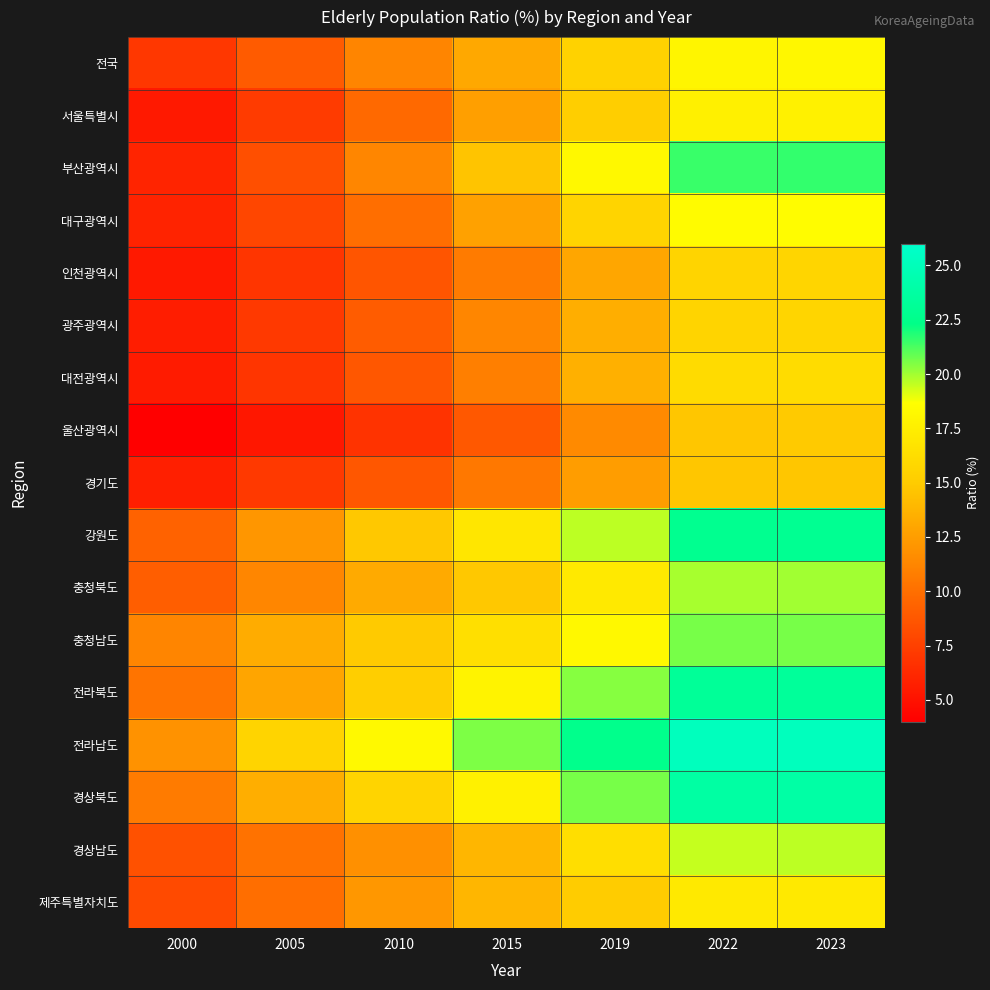

Reading left to right, extract all data points from this chart.

전국: 2000=7.0	2005=8.9	2010=11.2	2015=13.1	2019=15.5	2022=18.0	2023=18.1
서울특별시: 2000=5.4	2005=7.2	2010=9.7	2015=12.6	2019=15.2	2022=17.6	2023=17.7
부산광역시: 2000=6.0	2005=8.3	2010=11.3	2015=14.6	2019=18.2	2022=21.5	2023=21.6
대구광역시: 2000=5.9	2005=7.8	2010=10.0	2015=12.7	2019=15.6	2022=18.4	2023=18.5
인천광역시: 2000=5.4	2005=6.9	2010=8.6	2015=10.7	2019=13.0	2022=15.6	2023=15.7
광주광역시: 2000=5.6	2005=7.1	2010=9.0	2015=11.3	2019=13.4	2022=15.6	2023=15.7
대전광역시: 2000=5.5	2005=6.9	2010=8.7	2015=10.9	2019=13.5	2022=16.1	2023=16.2
울산광역시: 2000=4.0	2005=5.3	2010=6.8	2015=8.8	2019=11.5	2022=14.7	2023=14.9
경기도: 2000=5.7	2005=7.1	2010=8.7	2015=10.5	2019=12.5	2022=14.7	2023=14.7
강원도: 2000=9.3	2005=12.1	2010=14.8	2015=16.9	2019=19.6	2022=22.8	2023=22.9
충청북도: 2000=9.1	2005=11.3	2010=13.2	2015=14.8	2019=17.1	2022=19.9	2023=20.0
충청남도: 2000=11.2	2005=13.3	2010=14.9	2015=16.4	2019=18.2	2022=20.6	2023=20.6
전라북도: 2000=10.3	2005=12.9	2010=15.2	2015=17.8	2019=20.4	2022=23.2	2023=23.3
전라남도: 2000=11.9	2005=15.6	2010=18.3	2015=20.5	2019=22.6	2022=25.2	2023=25.2
경상북도: 2000=10.7	2005=13.4	2010=15.6	2015=17.7	2019=20.6	2022=23.8	2023=23.9
경상남도: 2000=8.4	2005=10.2	2010=11.8	2015=13.8	2019=16.3	2022=19.5	2023=19.6
제주특별자치도: 2000=8.0	2005=10.0	2010=12.2	2015=13.8	2019=15.0	2022=17.1	2023=17.1